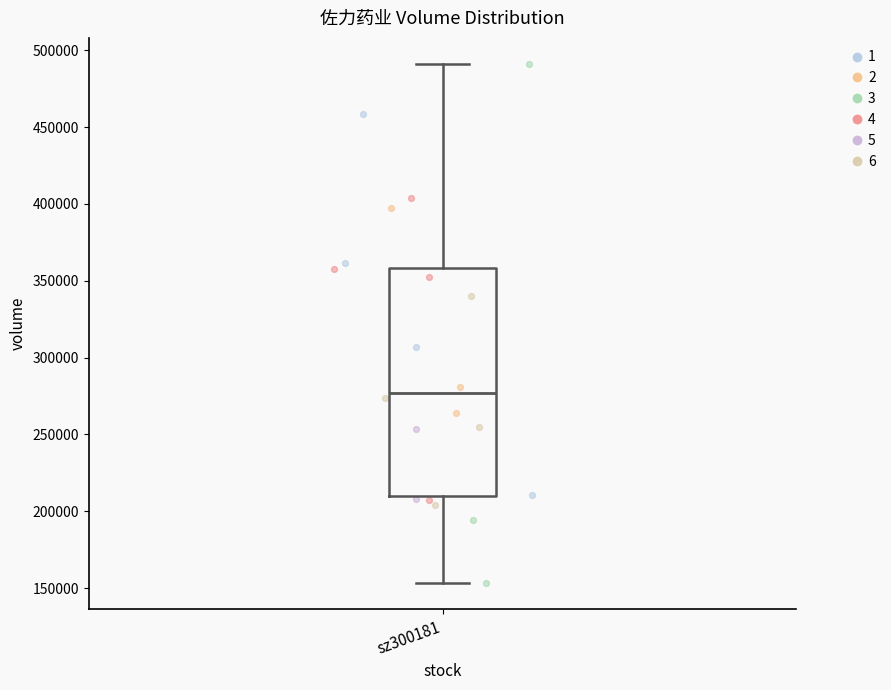

Transcribe this box plot: give where the median line is, the range the box spans, and where the two whiskers end, as read against the y-axis. The values are not printed on the chart, so give them approximately, as read against the axis.

median 275000, box 210000 to 360000, whiskers 155000 to 490000